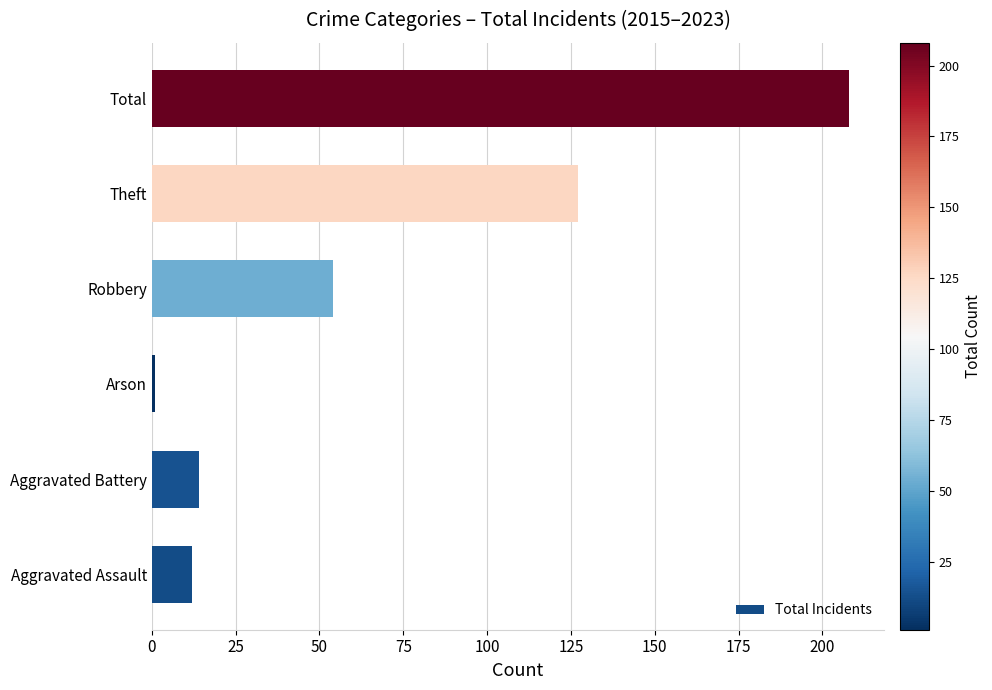

Which has a higher value, Total or Aggravated Battery?

Total